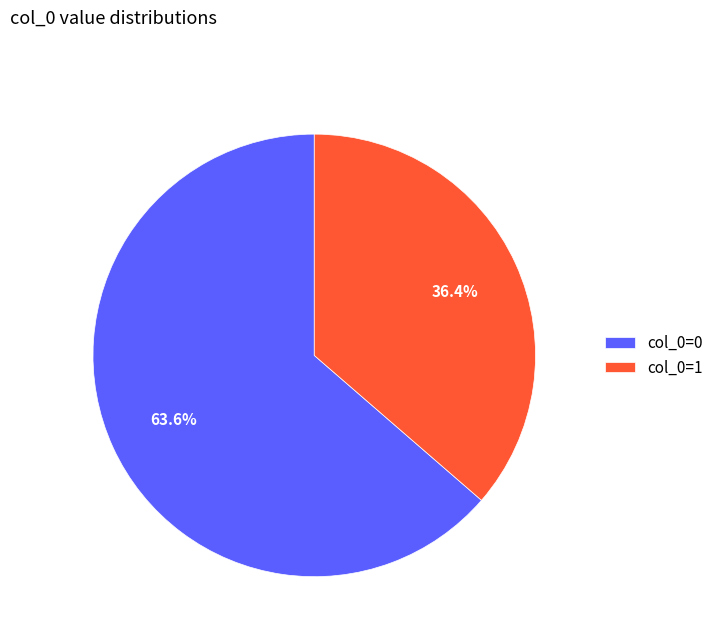

How many slices are in this pie chart?

2